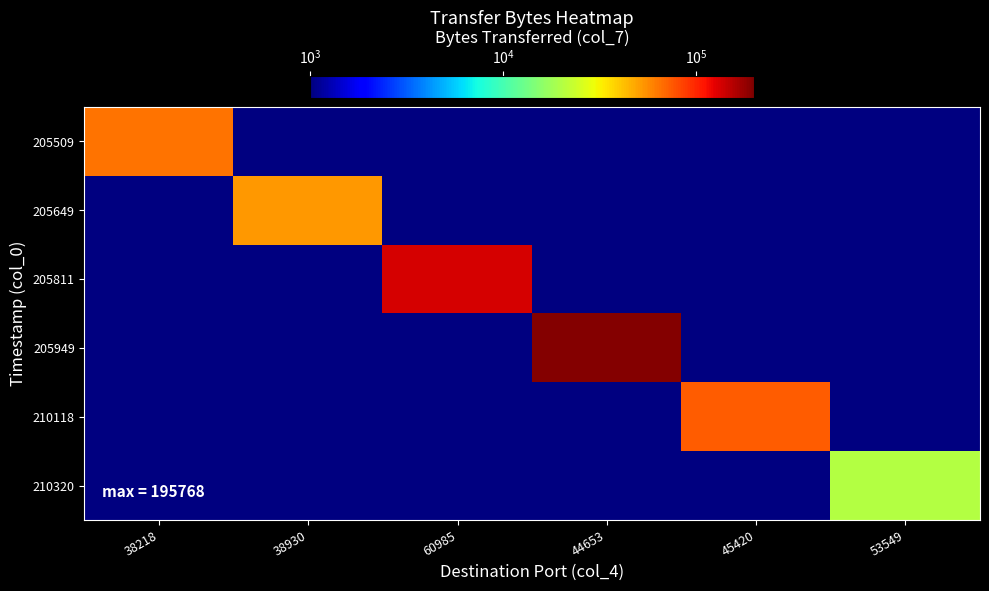

True or false: 210320 has a value of 20485.0 at 53549.

True